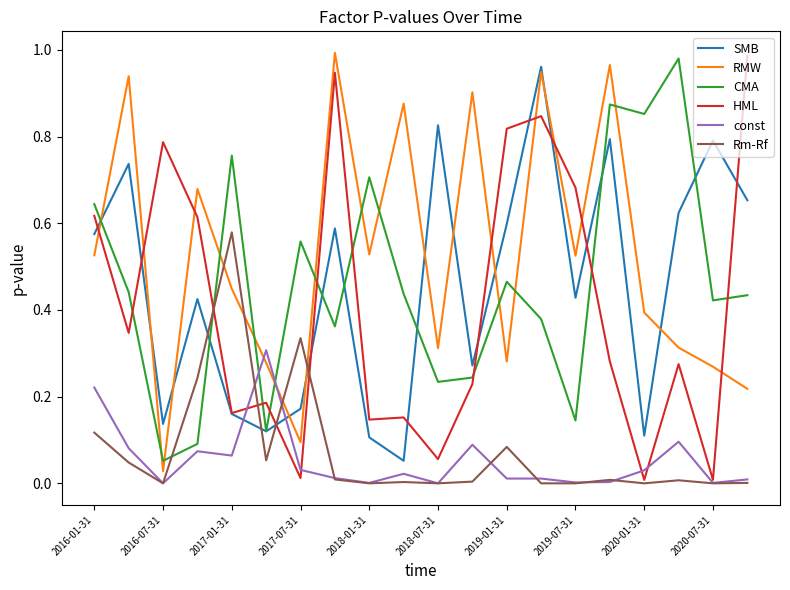

Which series has the largest total across all categories?

RMW